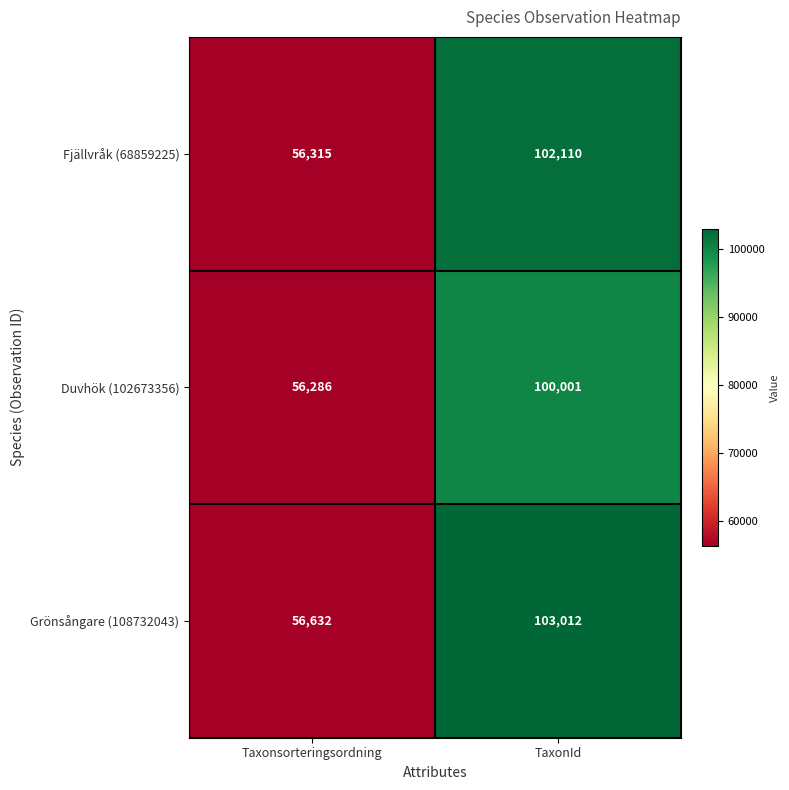

What is the difference between the Fjällvråk (68859225) values at Taxonsorteringsordning and TaxonId?

45795